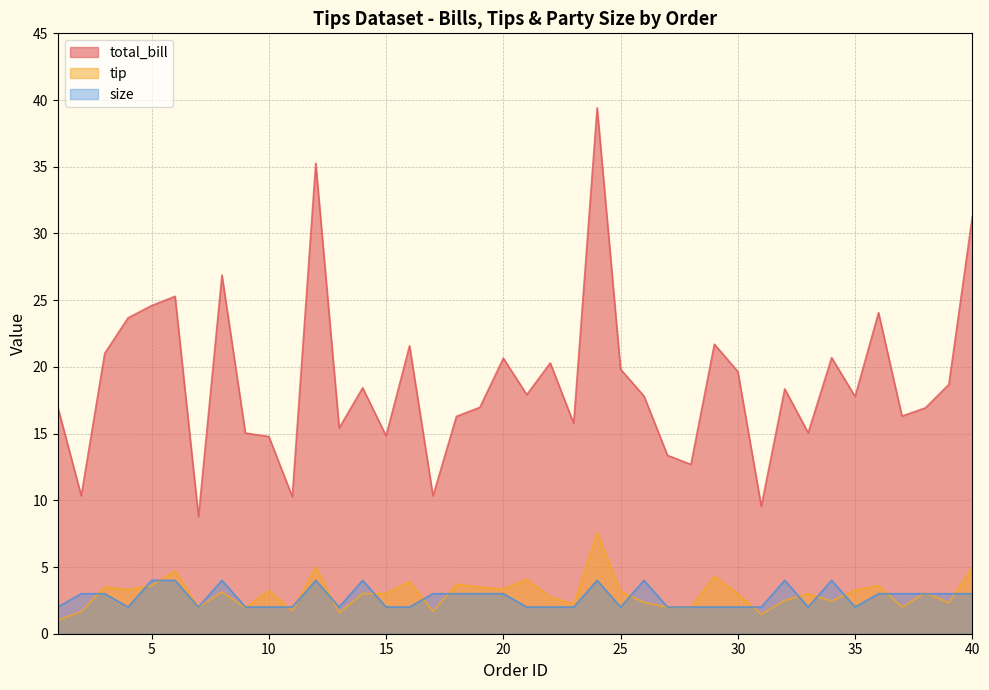

What is the value of the total_bill point at the 39th from the left?

18.7